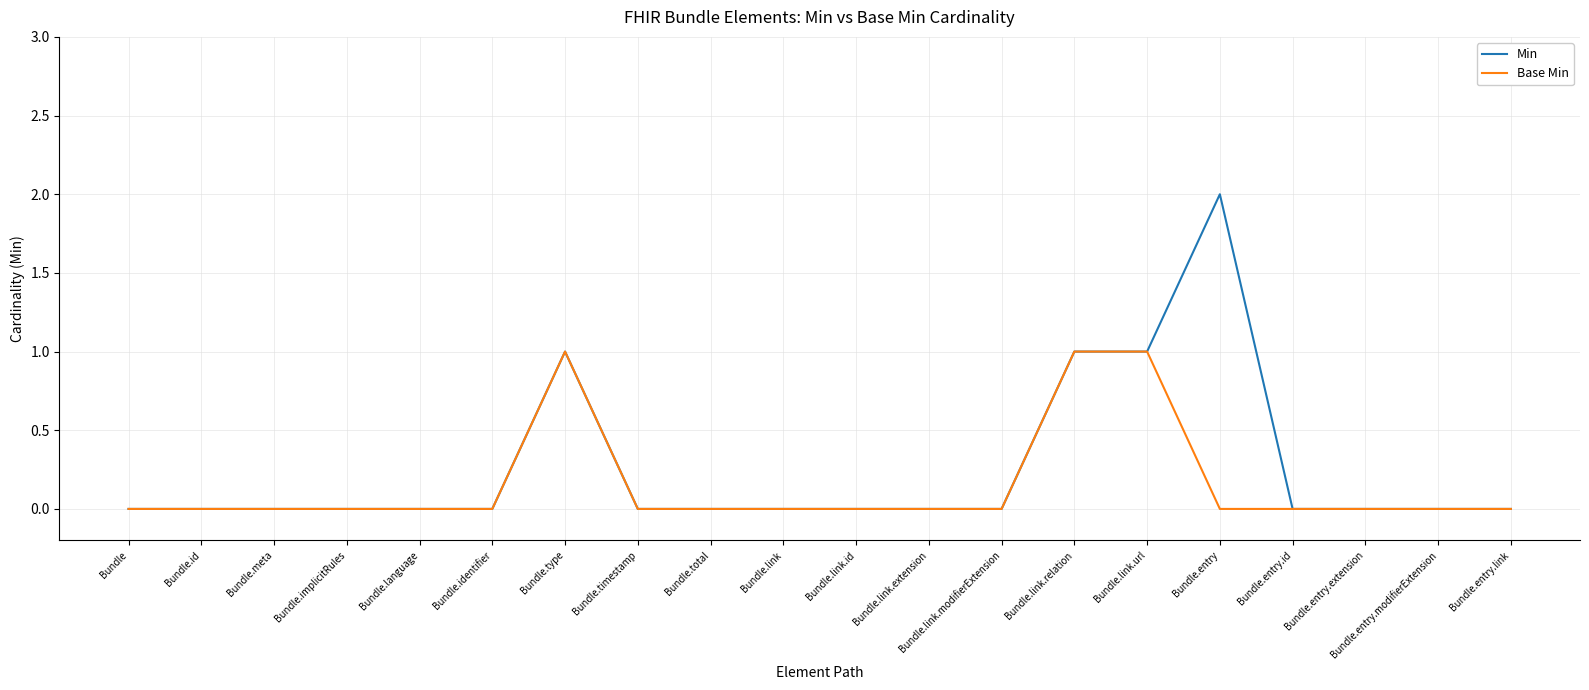

Rank the series by their average value, from lowest to highest.

Base Min, Min